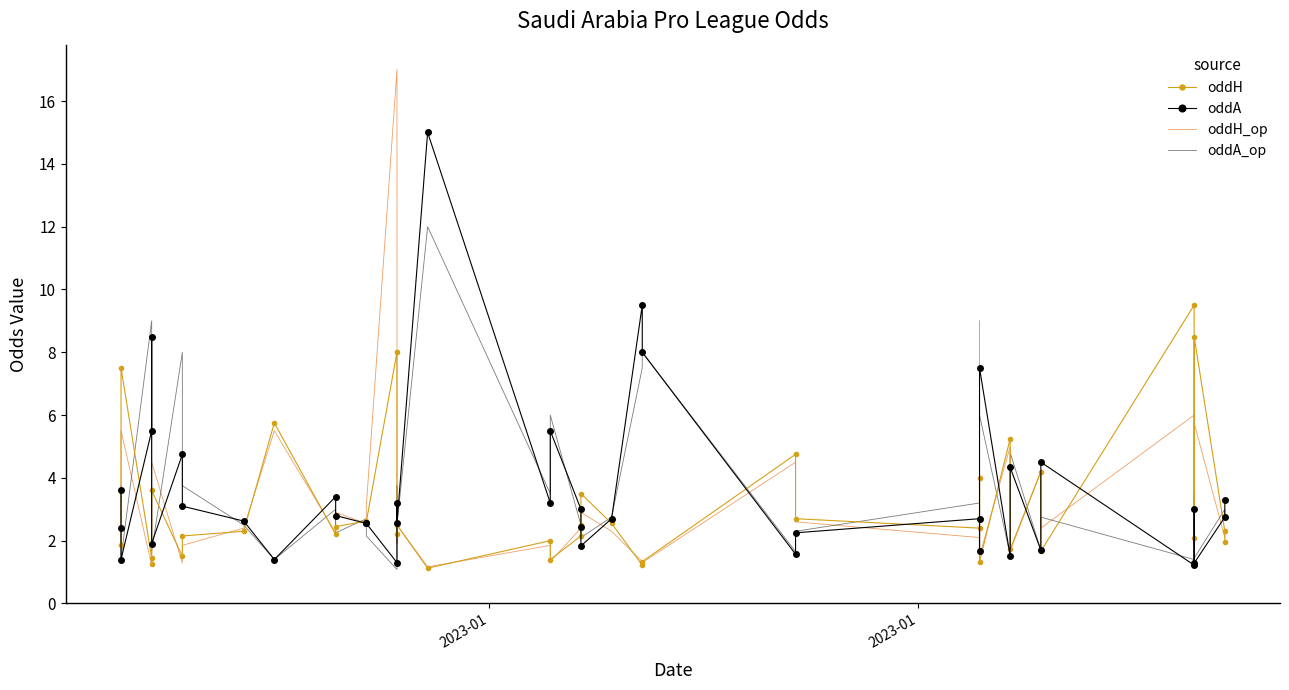

After their last crossing, which series has the higher values: oddH_op or oddH?

oddH_op